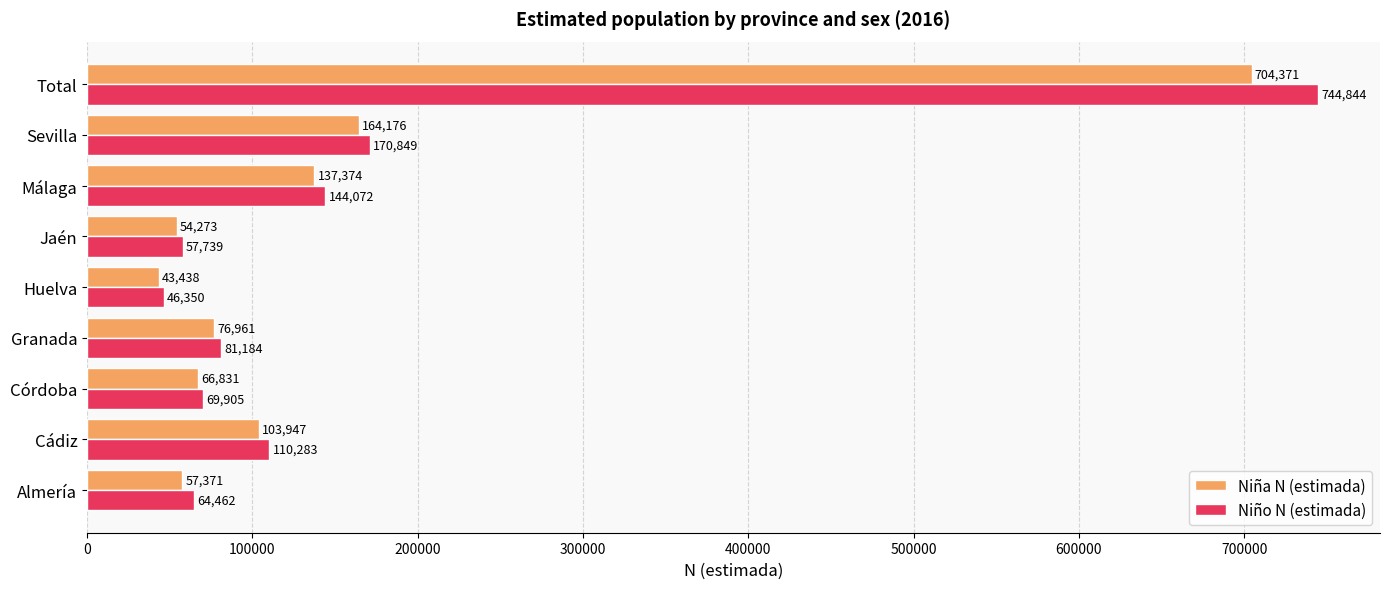

Rank the series by their maximum value, from highest to lowest.

Niño N (estimada), Niña N (estimada)